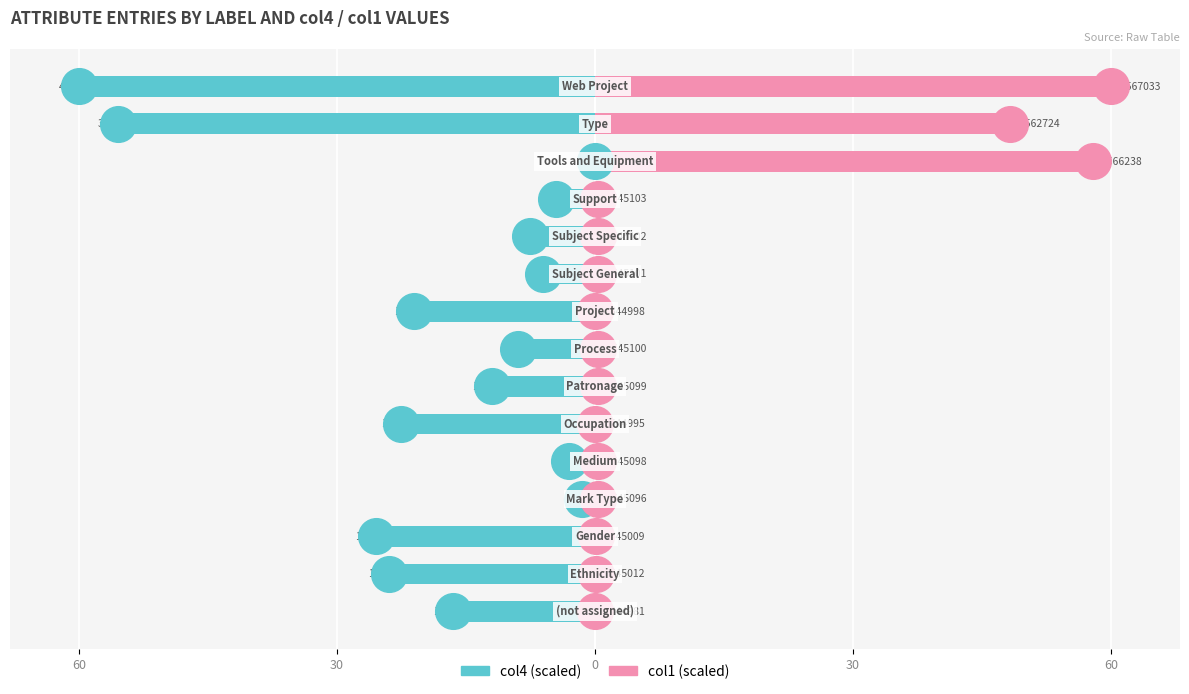

Is the value of col4 (scaled) at 7 greater than the value of col1 (scaled) at 12?

No